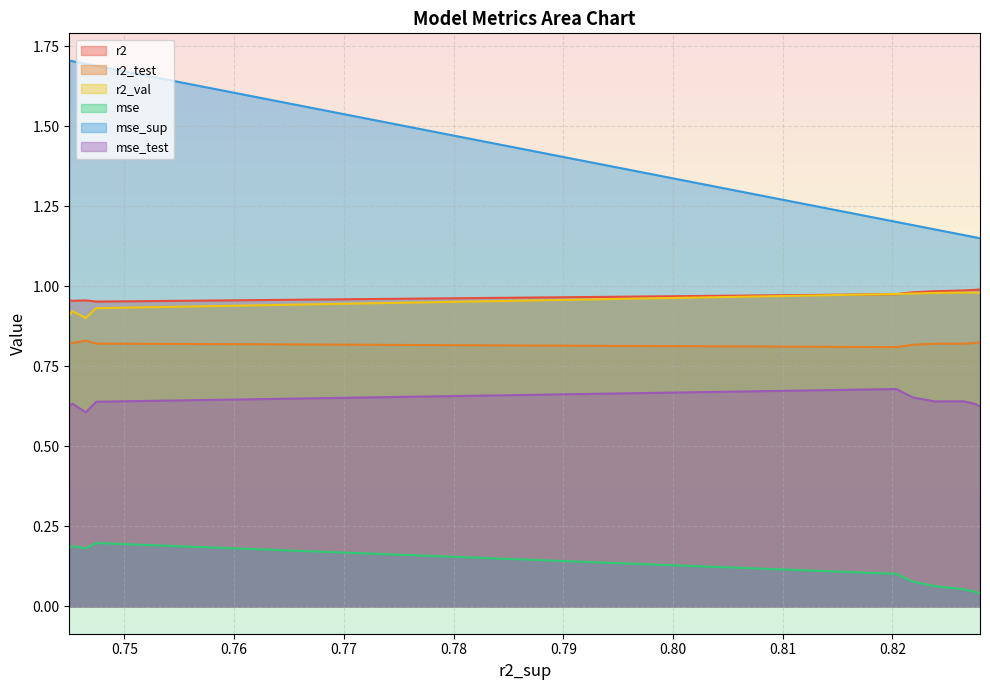

How many categories are shown in the chart?

10